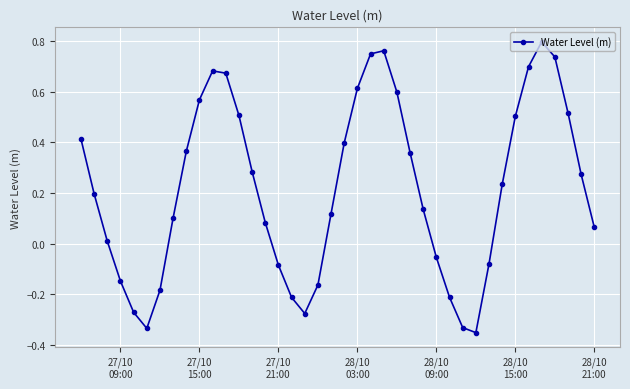

How many values are below zero?

13